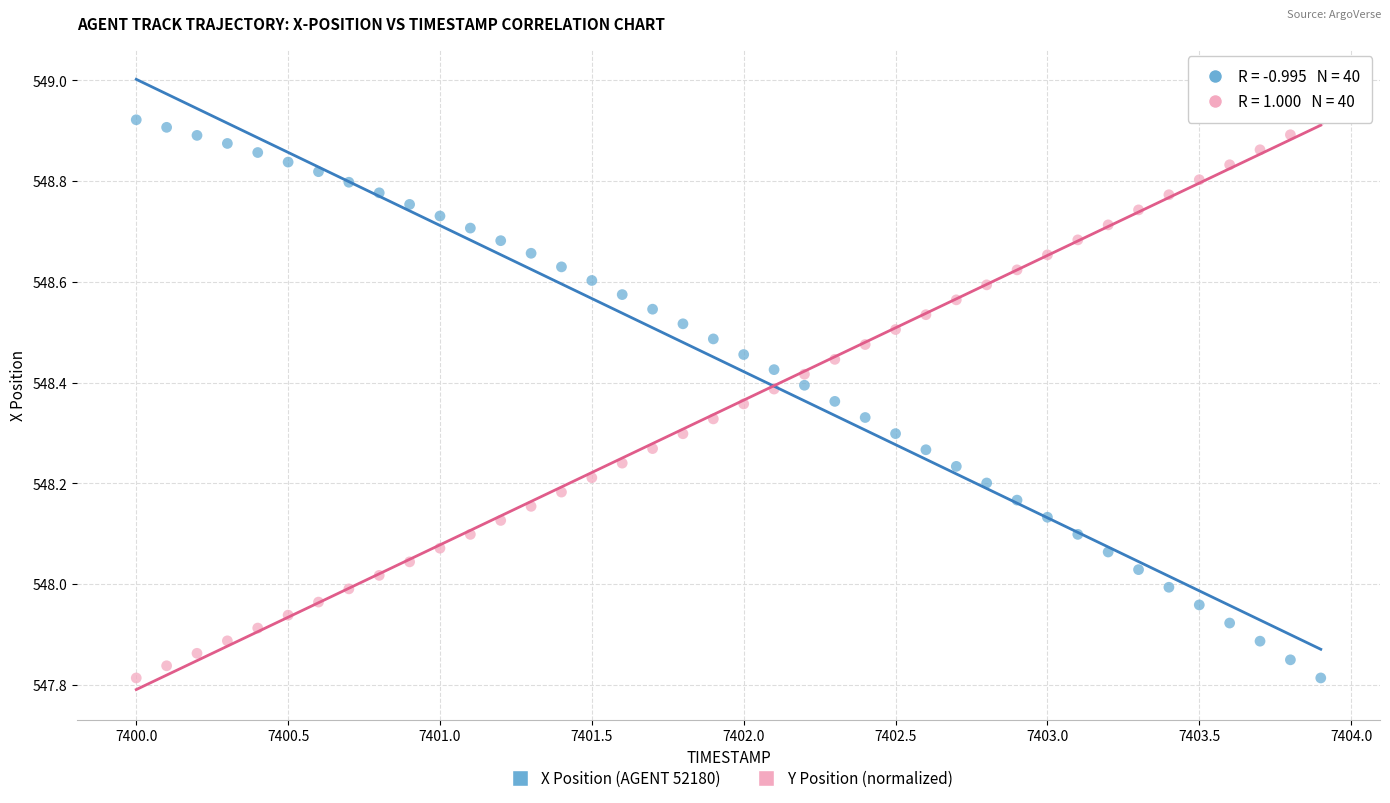

Across all data points, what is the range of Y values (max minus min)?

1.1